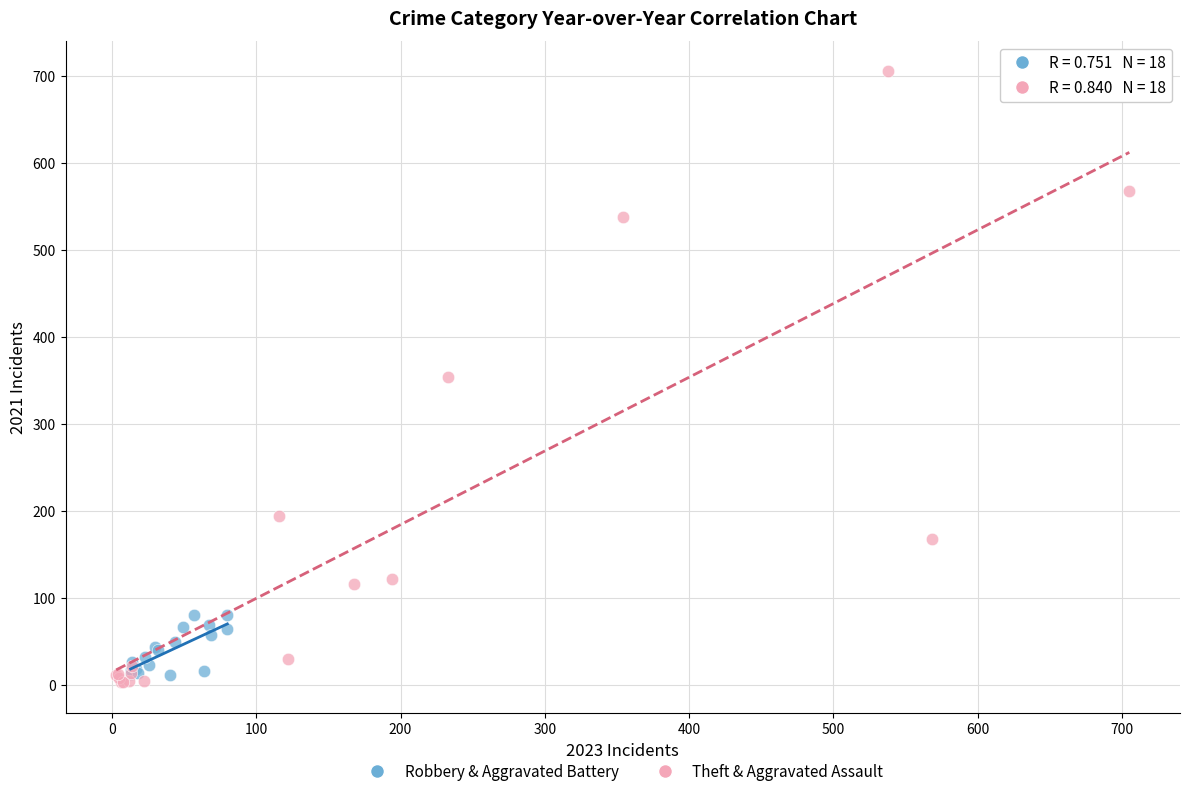

Which series has the widest spread of Y values?

Theft & Aggravated Assault